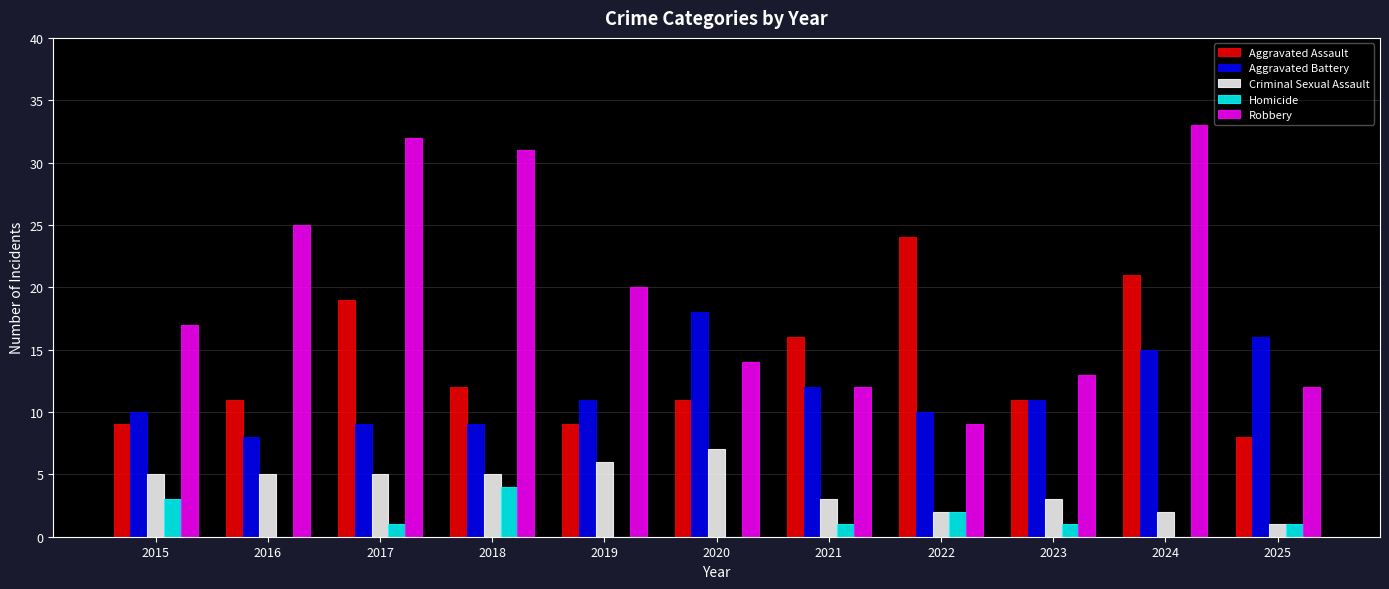

The Criminal Sexual Assault series shows 5 at 2016. True or false?

True